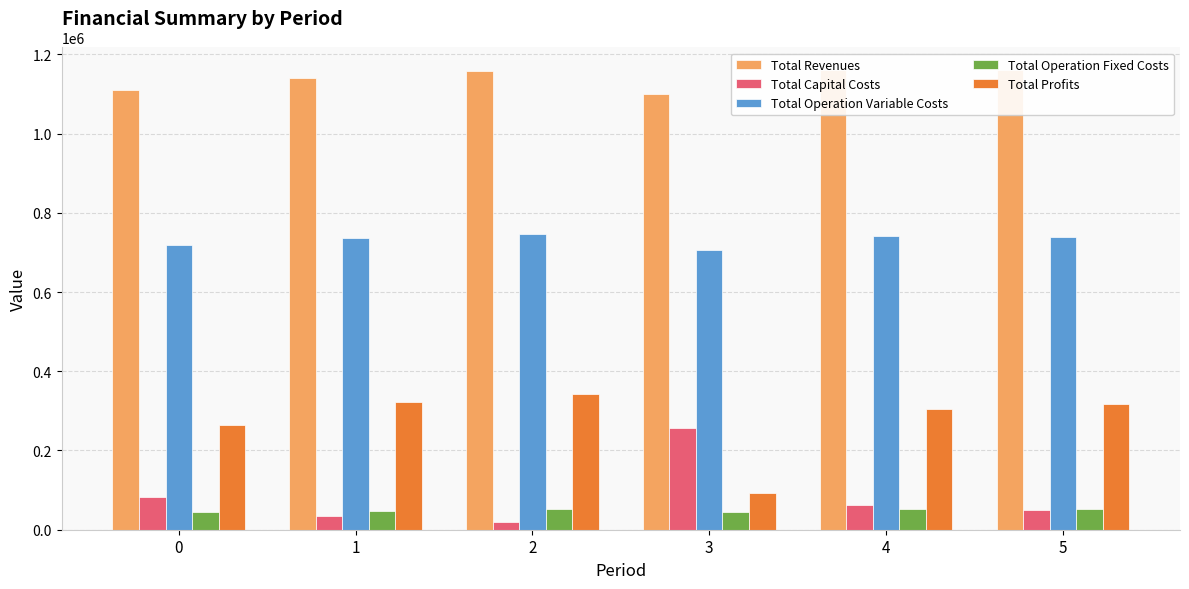

What is the value of the Total Operation Fixed Costs bar at the 2nd from the left?

48423.8